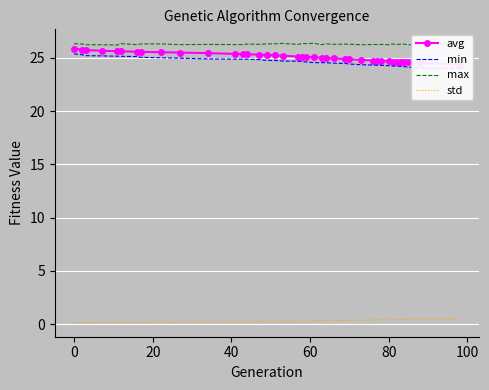

True or false: std has more than 1 points higher than both neighbors.

False